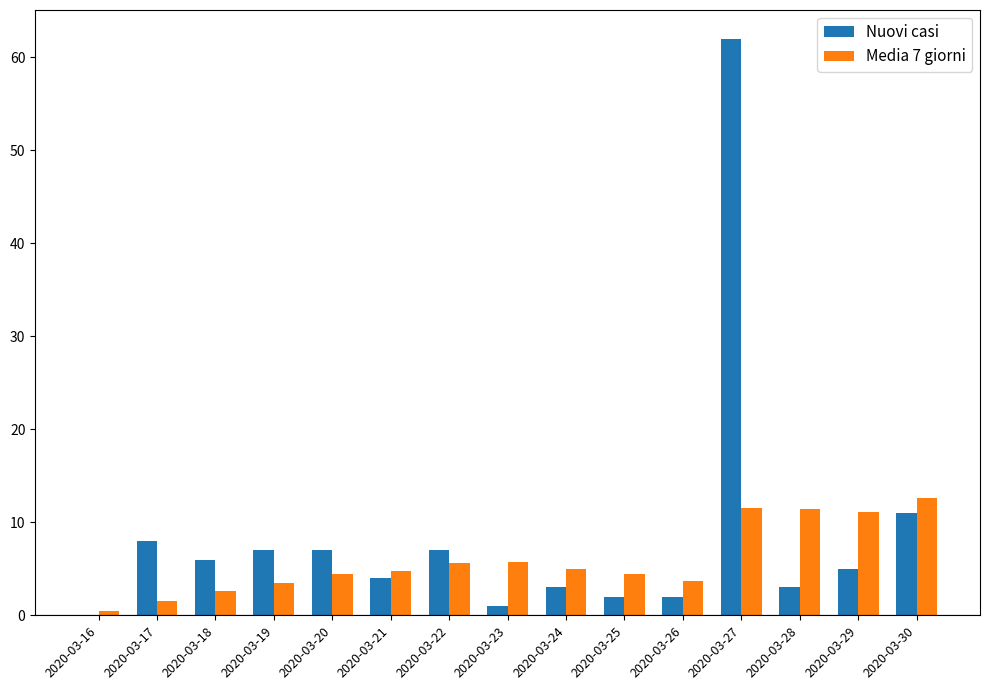

Is it true that Media 7 giorni equals 0.8 at 2020-03-26?

False